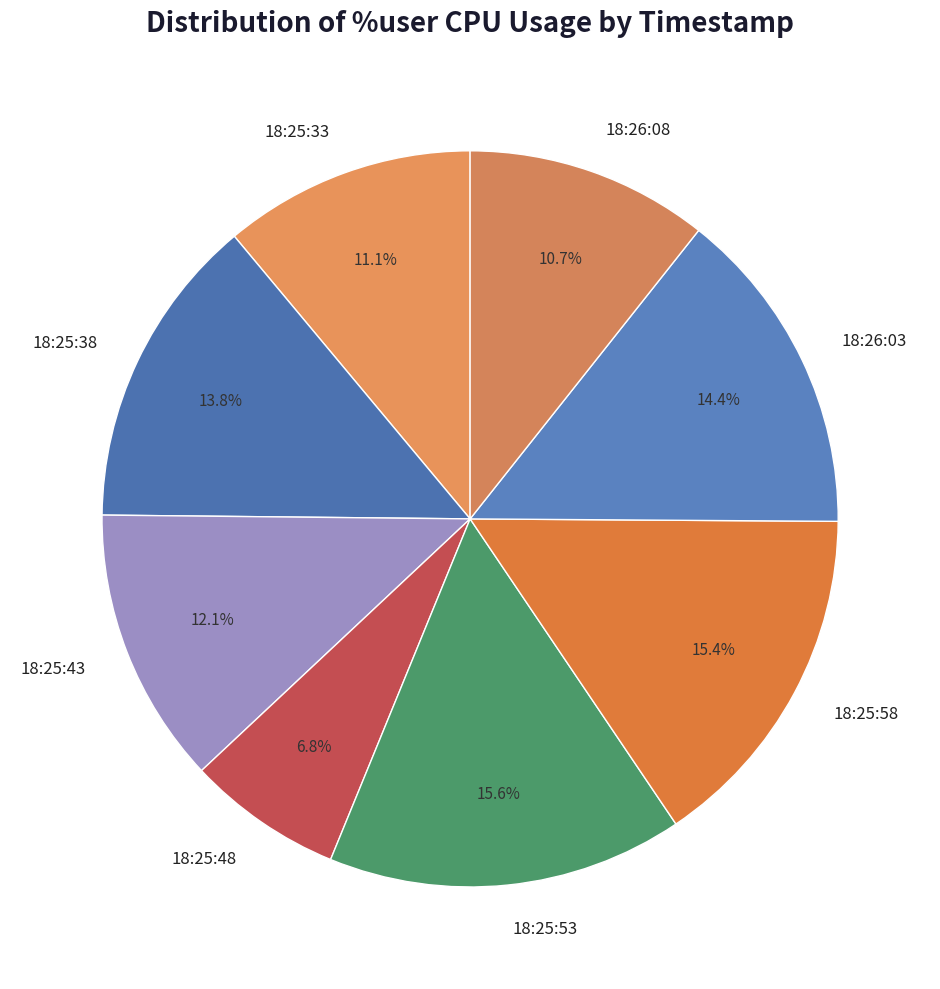

Is the sum of 18:26:08 and 18:25:43 greater than half?

No